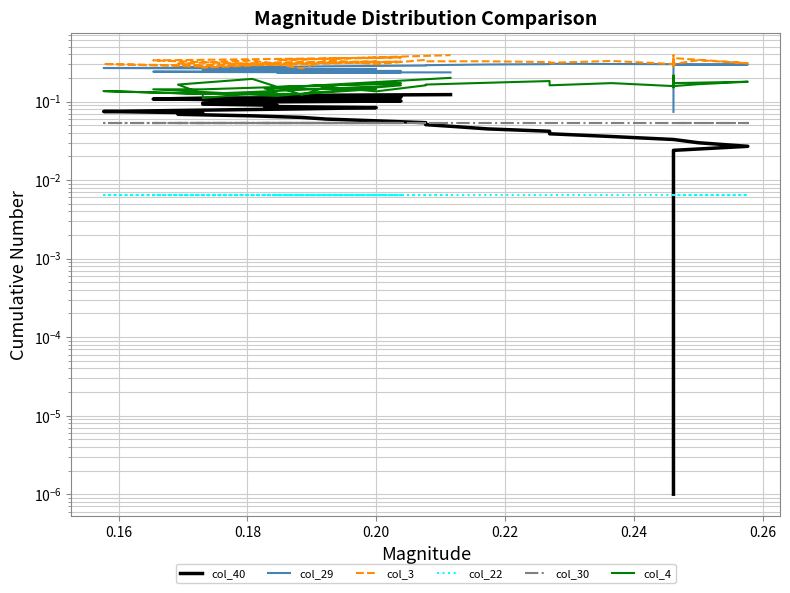

List the series in order of their peak value, highest first.

col_3, col_29, col_4, col_40, col_30, col_22